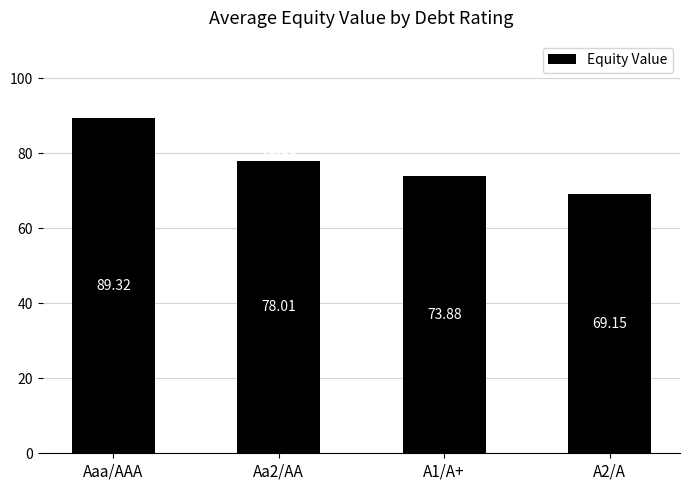

What is the difference between the maximum and minimum values?

20.2